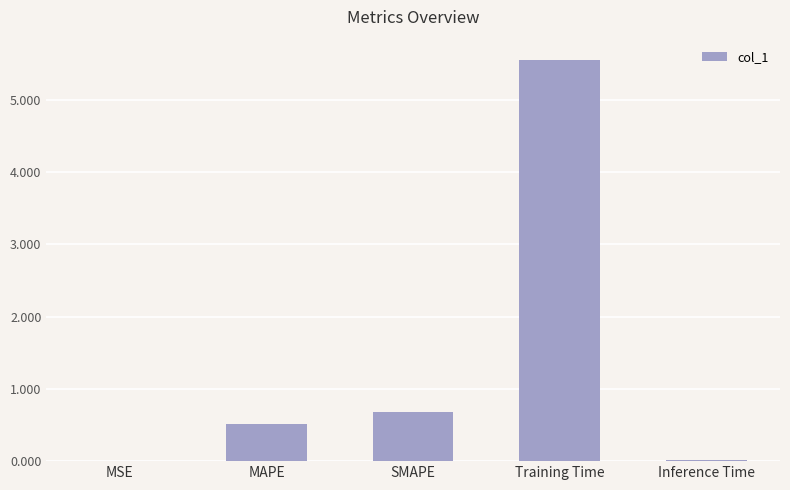

What is the change in value from MAPE to Inference Time?

-0.5